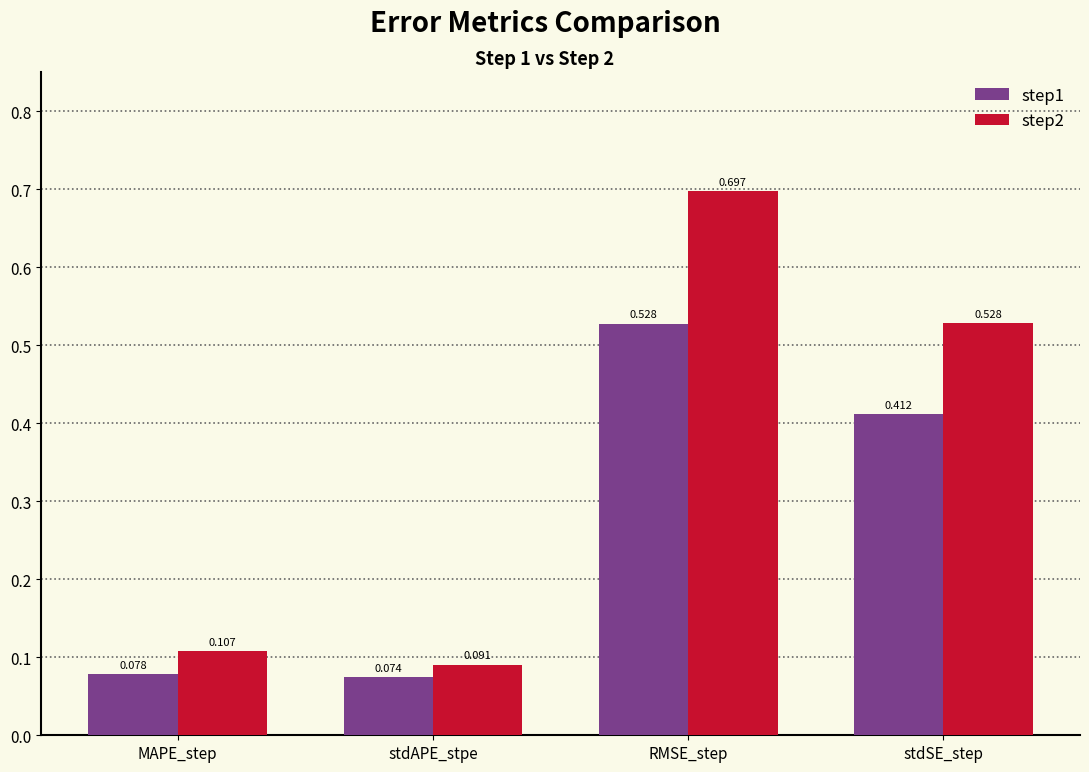

What is the sum of all step2 values?

1.4